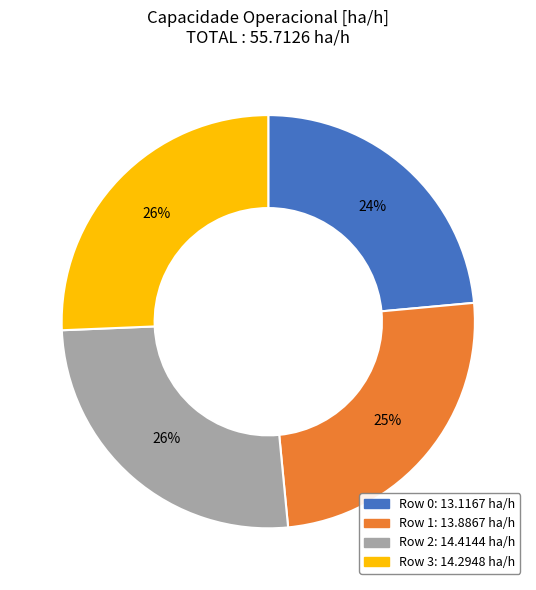

True or false: Row 0 accounts for 11% of the total.

False